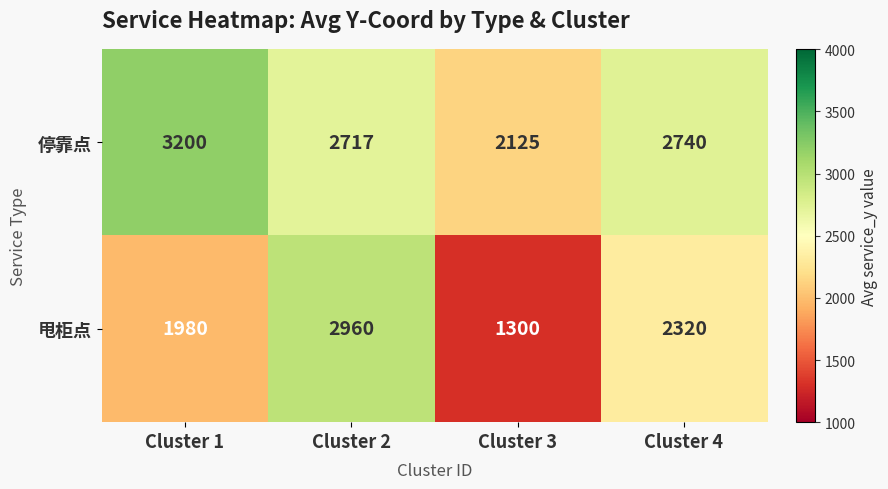

At how many categories does at least one series exceed 2410?

3